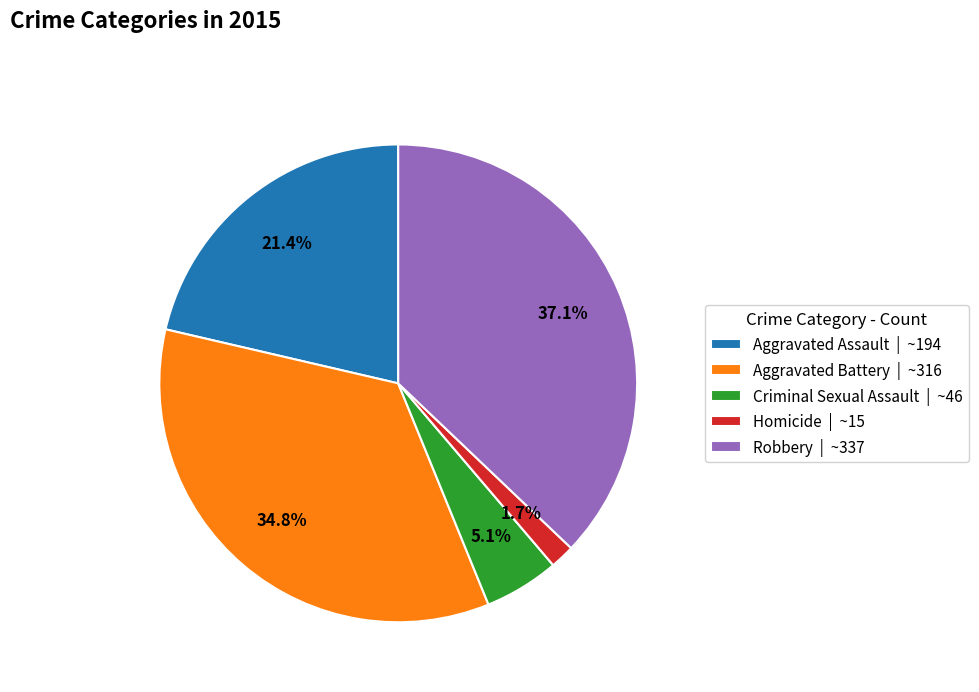

Rank the categories by value from lowest to highest.

Homicide, Criminal Sexual Assault, Aggravated Assault, Aggravated Battery, Robbery